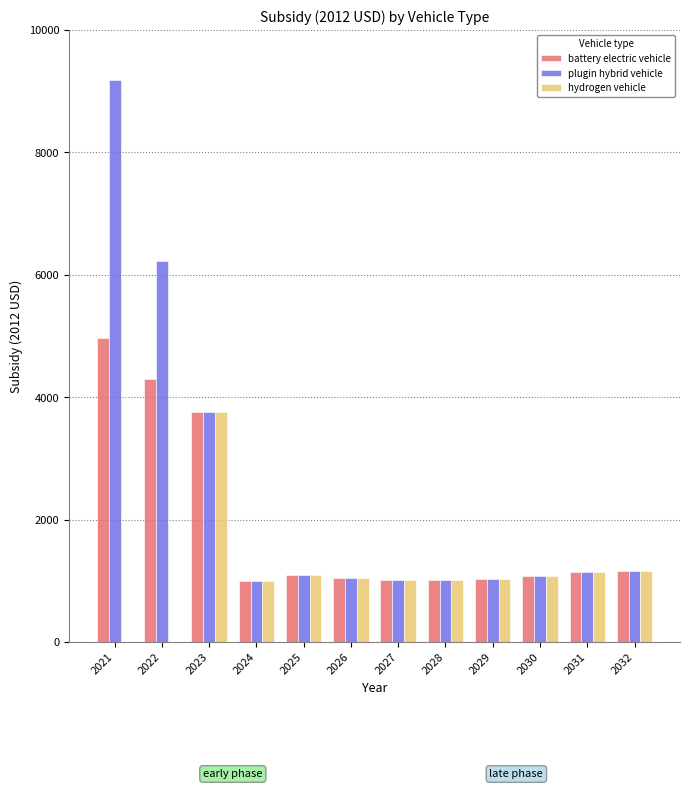

What is the total value across all series at 2026?

3171.8